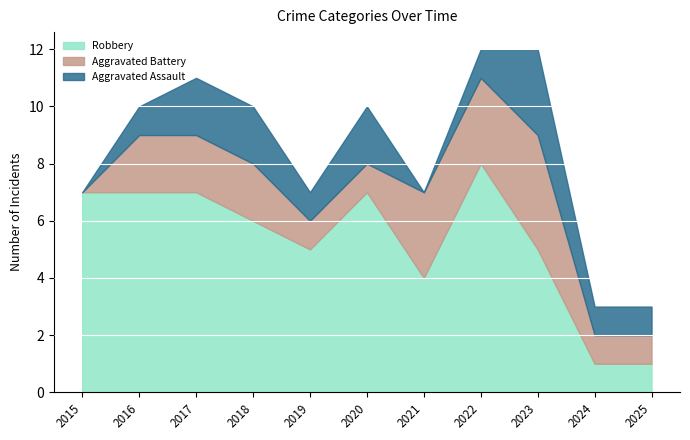

How many Aggravated Assault values are between 1 and 2?

8